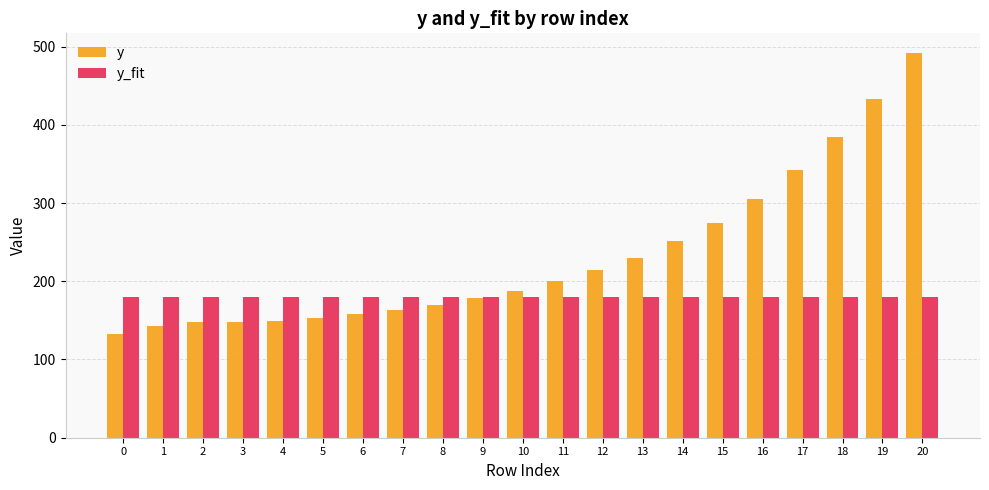

How many values in the y series are below 187?

10